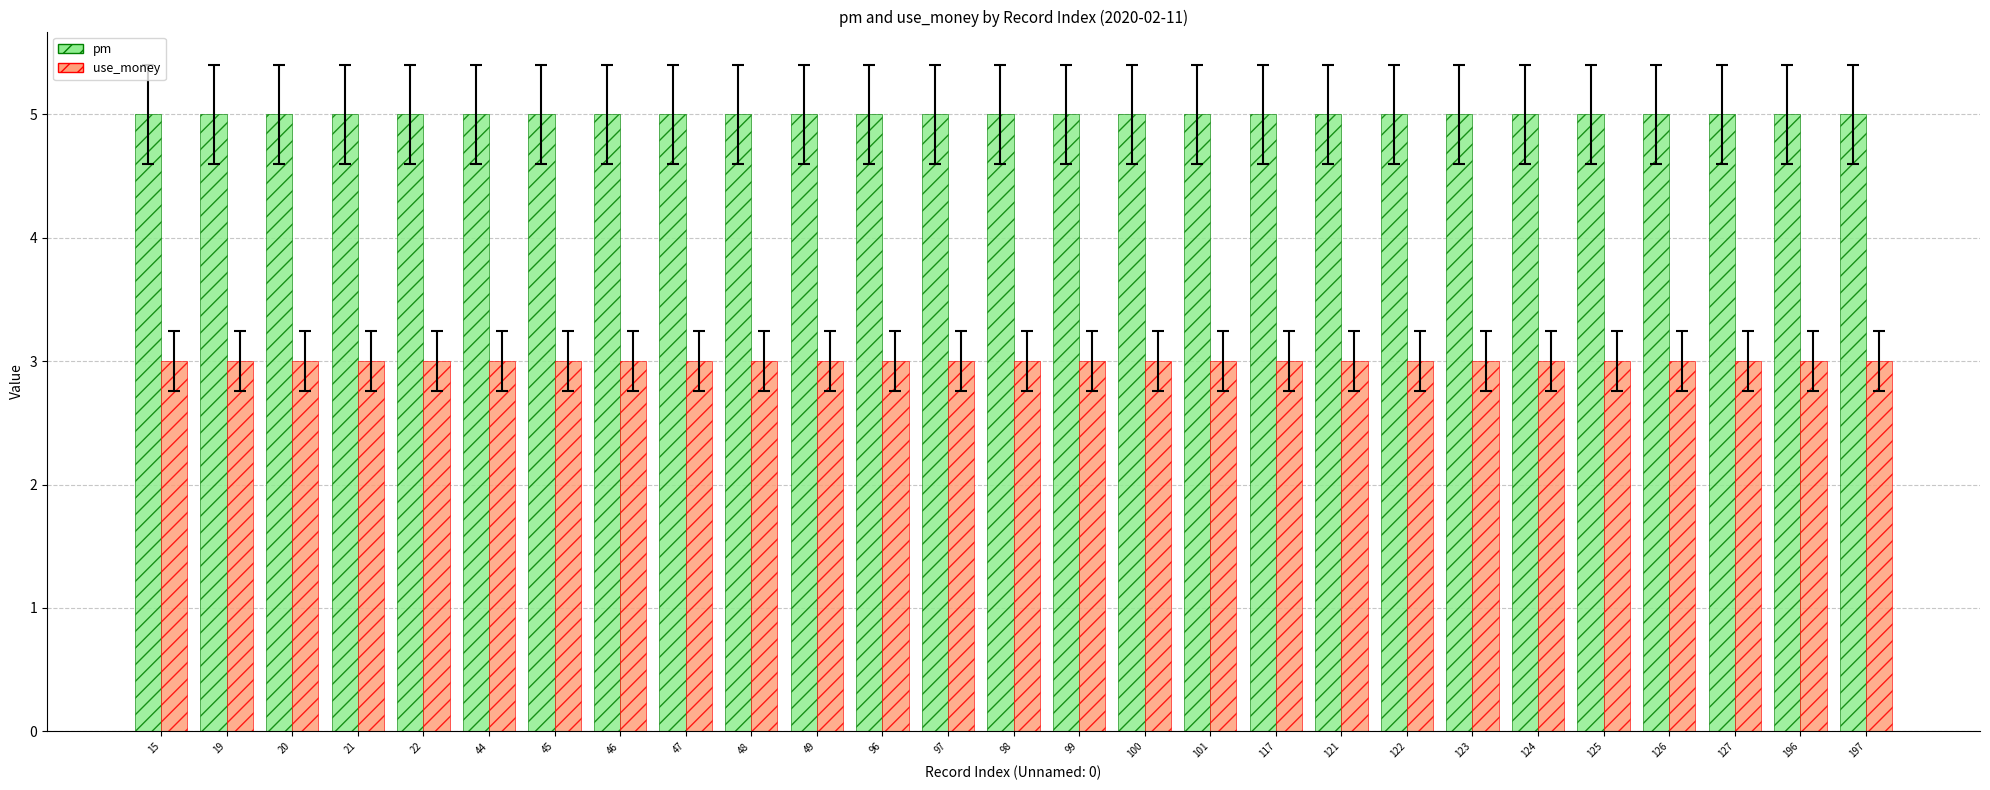

Reading left to right, what are all the values shown in this chart?

pm: 15=5	19=5	20=5	21=5	22=5	44=5	45=5	46=5	47=5	48=5	49=5	96=5	97=5	98=5	99=5	100=5	101=5	117=5	121=5	122=5	123=5	124=5	125=5	126=5	127=5	196=5	197=5
use_money: 15=3	19=3	20=3	21=3	22=3	44=3	45=3	46=3	47=3	48=3	49=3	96=3	97=3	98=3	99=3	100=3	101=3	117=3	121=3	122=3	123=3	124=3	125=3	126=3	127=3	196=3	197=3